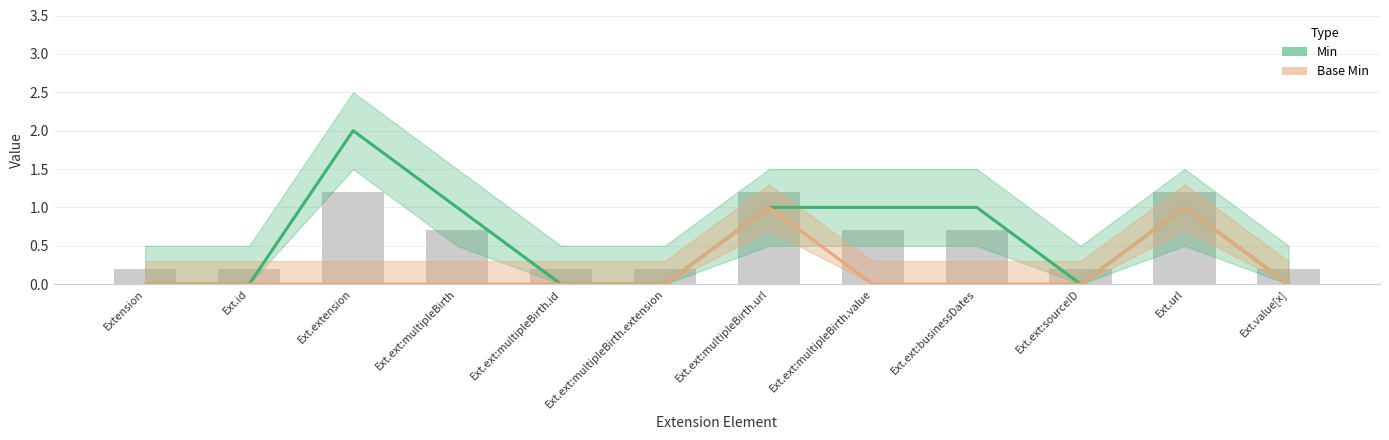

Which label corresponds to the largest value in the chart?

Ext.extension